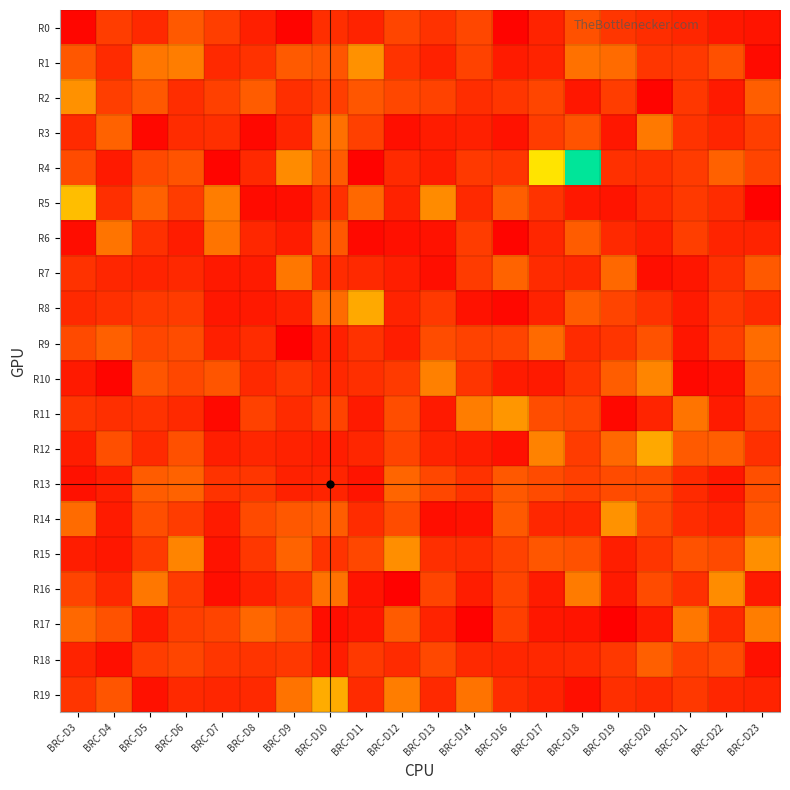

Reading left to right, transcribe all the data shown in this chart.

R0: BRC-D3=146	BRC-D4=1225	BRC-D5=836	BRC-D6=1782	BRC-D7=1253	BRC-D8=630	BRC-D9=96	BRC-D10=936	BRC-D11=712	BRC-D12=1387	BRC-D13=1000	BRC-D14=1424	BRC-D16=104	BRC-D17=708	BRC-D18=1628	BRC-D19=1103	BRC-D20=911	BRC-D21=763	BRC-D22=504	BRC-D23=404
R1: BRC-D3=1754	BRC-D4=877	BRC-D5=2366	BRC-D6=2500	BRC-D7=845	BRC-D8=1017	BRC-D9=1807	BRC-D10=1710	BRC-D11=2901	BRC-D12=1034	BRC-D13=683	BRC-D14=1335	BRC-D16=552	BRC-D17=725	BRC-D18=2259	BRC-D19=2155	BRC-D20=1100	BRC-D21=1159	BRC-D22=1623	BRC-D23=226
R2: BRC-D3=2894	BRC-D4=1249	BRC-D5=1761	BRC-D6=920	BRC-D7=1292	BRC-D8=1851	BRC-D9=967	BRC-D10=1266	BRC-D11=1736	BRC-D12=1419	BRC-D13=1331	BRC-D14=920	BRC-D16=1090	BRC-D17=1389	BRC-D18=476	BRC-D19=1231	BRC-D20=98	BRC-D21=1113	BRC-D22=524	BRC-D23=1880
R3: BRC-D3=856	BRC-D4=1961	BRC-D5=164	BRC-D6=880	BRC-D7=958	BRC-D8=179	BRC-D9=748	BRC-D10=2239	BRC-D11=1297	BRC-D12=317	BRC-D13=573	BRC-D14=664	BRC-D16=380	BRC-D17=1219	BRC-D18=1660	BRC-D19=489	BRC-D20=2427	BRC-D21=1032	BRC-D22=754	BRC-D23=1242
R4: BRC-D3=1511	BRC-D4=545	BRC-D5=1472	BRC-D6=1666	BRC-D7=128	BRC-D8=843	BRC-D9=2775	BRC-D10=1849	BRC-D11=87	BRC-D12=859	BRC-D13=576	BRC-D14=1149	BRC-D16=1063	BRC-D17=4555	BRC-D18=7633	BRC-D19=975	BRC-D20=968	BRC-D21=1193	BRC-D22=1949	BRC-D23=1373
R5: BRC-D3=3800	BRC-D4=943	BRC-D5=1944	BRC-D6=1213	BRC-D7=2508	BRC-D8=226	BRC-D9=308	BRC-D10=980	BRC-D11=2091	BRC-D12=692	BRC-D13=2786	BRC-D14=848	BRC-D16=1883	BRC-D17=1035	BRC-D18=503	BRC-D19=431	BRC-D20=846	BRC-D21=1151	BRC-D22=888	BRC-D23=74
R6: BRC-D3=270	BRC-D4=2338	BRC-D5=980	BRC-D6=574	BRC-D7=2325	BRC-D8=797	BRC-D9=573	BRC-D10=1764	BRC-D11=203	BRC-D12=335	BRC-D13=376	BRC-D14=1212	BRC-D16=109	BRC-D17=783	BRC-D18=1858	BRC-D19=825	BRC-D20=617	BRC-D21=1247	BRC-D22=736	BRC-D23=711
R7: BRC-D3=1002	BRC-D4=772	BRC-D5=721	BRC-D6=807	BRC-D7=513	BRC-D8=566	BRC-D9=2385	BRC-D10=876	BRC-D11=820	BRC-D12=625	BRC-D13=304	BRC-D14=1202	BRC-D16=1993	BRC-D17=871	BRC-D18=793	BRC-D19=2098	BRC-D20=302	BRC-D21=450	BRC-D22=976	BRC-D23=1797
R8: BRC-D3=846	BRC-D4=977	BRC-D5=1154	BRC-D6=1195	BRC-D7=489	BRC-D8=517	BRC-D9=680	BRC-D10=2155	BRC-D11=3398	BRC-D12=723	BRC-D13=1153	BRC-D14=376	BRC-D16=169	BRC-D17=692	BRC-D18=1841	BRC-D19=1361	BRC-D20=1013	BRC-D21=533	BRC-D22=1139	BRC-D23=855
R9: BRC-D3=1504	BRC-D4=1924	BRC-D5=1408	BRC-D6=1532	BRC-D7=635	BRC-D8=902	BRC-D9=13	BRC-D10=669	BRC-D11=1022	BRC-D12=605	BRC-D13=1529	BRC-D14=1329	BRC-D16=1371	BRC-D17=2121	BRC-D18=869	BRC-D19=1072	BRC-D20=1642	BRC-D21=454	BRC-D22=1264	BRC-D23=2165
R10: BRC-D3=539	BRC-D4=120	BRC-D5=1700	BRC-D6=1431	BRC-D7=1713	BRC-D8=824	BRC-D9=1105	BRC-D10=819	BRC-D11=965	BRC-D12=1175	BRC-D13=2569	BRC-D14=1076	BRC-D16=555	BRC-D17=540	BRC-D18=1036	BRC-D19=1870	BRC-D20=2683	BRC-D21=172	BRC-D22=363	BRC-D23=1887
R11: BRC-D3=1072	BRC-D4=946	BRC-D5=1022	BRC-D6=820	BRC-D7=199	BRC-D8=1313	BRC-D9=866	BRC-D10=1342	BRC-D11=533	BRC-D12=1557	BRC-D13=546	BRC-D14=2513	BRC-D16=3005	BRC-D17=1556	BRC-D18=1416	BRC-D19=193	BRC-D20=739	BRC-D21=2330	BRC-D22=558	BRC-D23=1345
R12: BRC-D3=603	BRC-D4=1595	BRC-D5=855	BRC-D6=1599	BRC-D7=621	BRC-D8=764	BRC-D9=691	BRC-D10=606	BRC-D11=767	BRC-D12=1371	BRC-D13=702	BRC-D14=592	BRC-D16=357	BRC-D17=2595	BRC-D18=1219	BRC-D19=2076	BRC-D20=3361	BRC-D21=1809	BRC-D22=1880	BRC-D23=982
R13: BRC-D3=367	BRC-D4=613	BRC-D5=1851	BRC-D6=1980	BRC-D7=1033	BRC-D8=1102	BRC-D9=674	BRC-D10=736	BRC-D11=432	BRC-D12=2036	BRC-D13=1417	BRC-D14=1009	BRC-D16=1762	BRC-D17=1506	BRC-D18=1271	BRC-D19=1515	BRC-D20=1513	BRC-D21=853	BRC-D22=482	BRC-D23=1588
R14: BRC-D3=2148	BRC-D4=562	BRC-D5=1580	BRC-D6=1211	BRC-D7=554	BRC-D8=1480	BRC-D9=1763	BRC-D10=1873	BRC-D11=905	BRC-D12=1535	BRC-D13=310	BRC-D14=385	BRC-D16=1777	BRC-D17=804	BRC-D18=765	BRC-D19=2924	BRC-D20=1436	BRC-D21=895	BRC-D22=725	BRC-D23=1763
R15: BRC-D3=583	BRC-D4=483	BRC-D5=1168	BRC-D6=2644	BRC-D7=389	BRC-D8=1114	BRC-D9=1991	BRC-D10=1031	BRC-D11=1435	BRC-D12=2858	BRC-D13=946	BRC-D14=918	BRC-D16=1328	BRC-D17=1718	BRC-D18=1625	BRC-D19=626	BRC-D20=1059	BRC-D21=1642	BRC-D22=1504	BRC-D23=2864
R16: BRC-D3=1374	BRC-D4=807	BRC-D5=2374	BRC-D6=1185	BRC-D7=293	BRC-D8=681	BRC-D9=1043	BRC-D10=2287	BRC-D11=414	BRC-D12=50	BRC-D13=1378	BRC-D14=587	BRC-D16=1362	BRC-D17=557	BRC-D18=2469	BRC-D19=531	BRC-D20=1514	BRC-D21=976	BRC-D22=2809	BRC-D23=546
R17: BRC-D3=2095	BRC-D4=1646	BRC-D5=551	BRC-D6=1251	BRC-D7=1369	BRC-D8=2058	BRC-D9=1663	BRC-D10=290	BRC-D11=490	BRC-D12=1827	BRC-D13=729	BRC-D14=53	BRC-D16=1278	BRC-D17=486	BRC-D18=425	BRC-D19=0	BRC-D20=525	BRC-D21=2374	BRC-D22=849	BRC-D23=2498
R18: BRC-D3=713	BRC-D4=324	BRC-D5=1227	BRC-D6=1401	BRC-D7=1099	BRC-D8=1057	BRC-D9=1140	BRC-D10=610	BRC-D11=1159	BRC-D12=866	BRC-D13=1453	BRC-D14=832	BRC-D16=769	BRC-D17=818	BRC-D18=852	BRC-D19=1134	BRC-D20=1921	BRC-D21=1291	BRC-D22=1517	BRC-D23=356
R19: BRC-D3=1079	BRC-D4=1709	BRC-D5=345	BRC-D6=843	BRC-D7=783	BRC-D8=821	BRC-D9=2300	BRC-D10=3435	BRC-D11=875	BRC-D12=2495	BRC-D13=827	BRC-D14=2306	BRC-D16=915	BRC-D17=688	BRC-D18=327	BRC-D19=966	BRC-D20=849	BRC-D21=1142	BRC-D22=781	BRC-D23=702